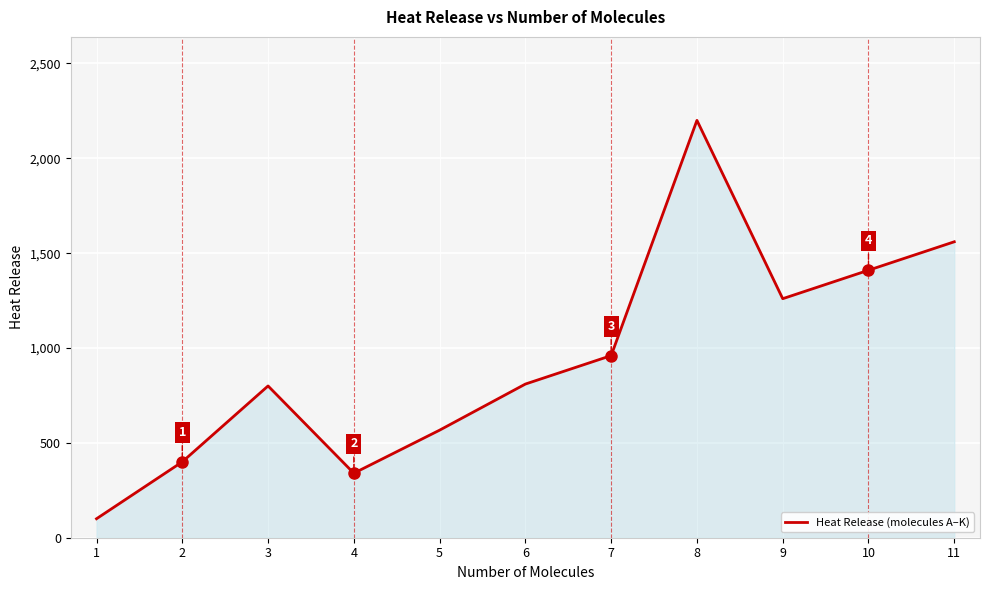

What is the ratio of the value at 7 to the value at 5?

1.7